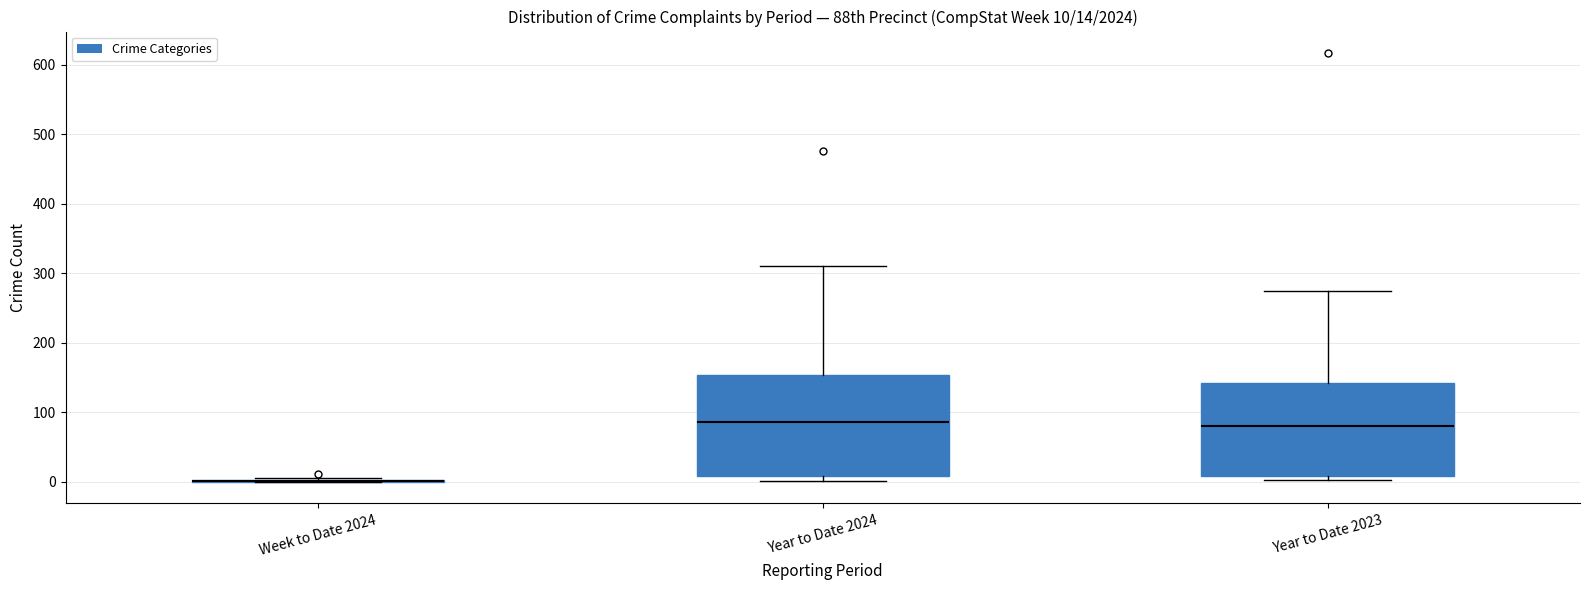

Comparing the boxes themselves (not the whiskers), which one is the tallest?

Year to Date 2024